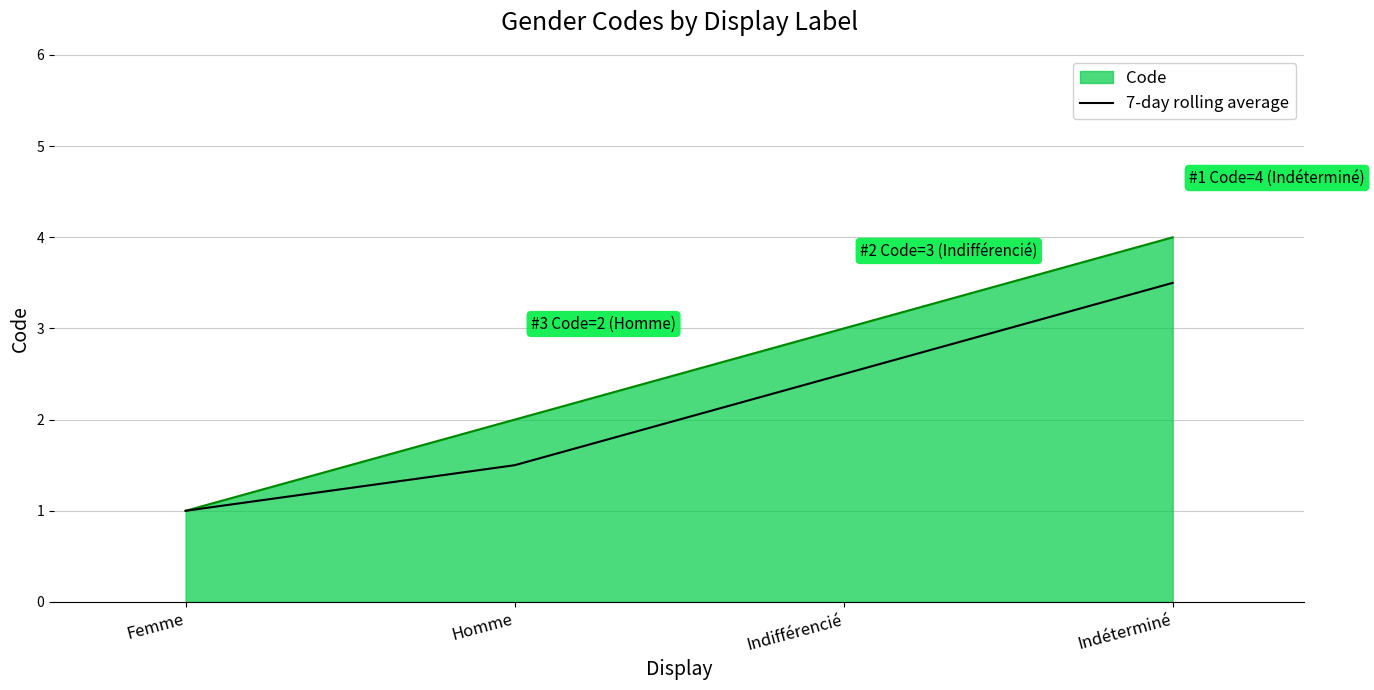

How many lines are shown in the chart?

2